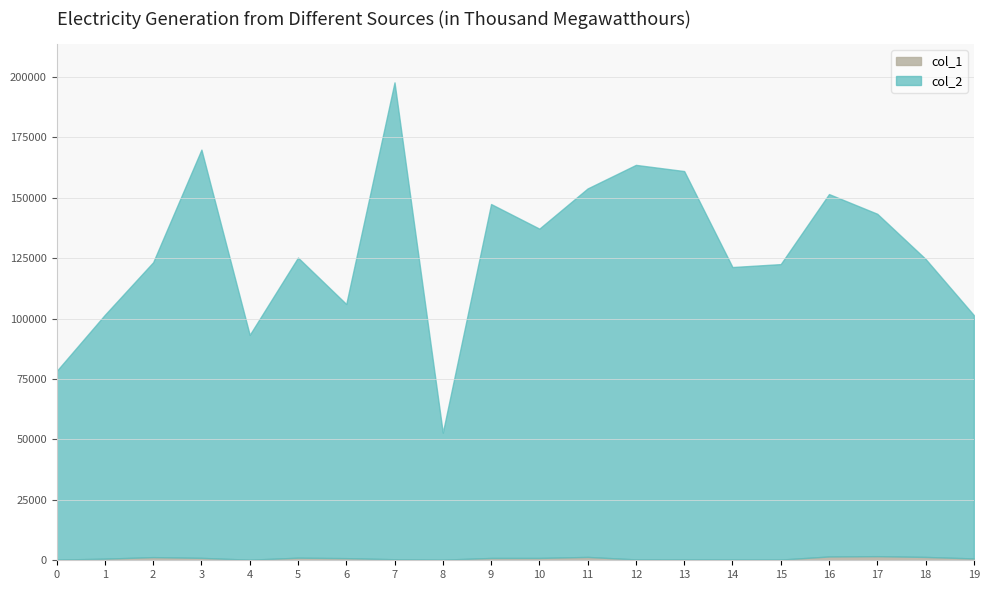

The value of col_1 at 17 is 1702. True or false?

True